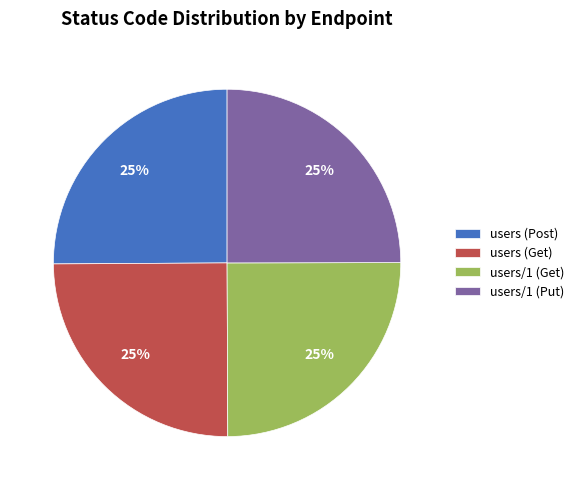

Does users (Get) represent more than half of the total?

No